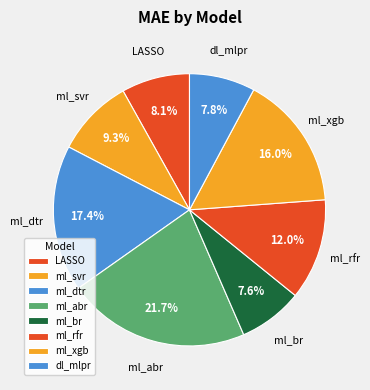

How many slices are in this pie chart?

8